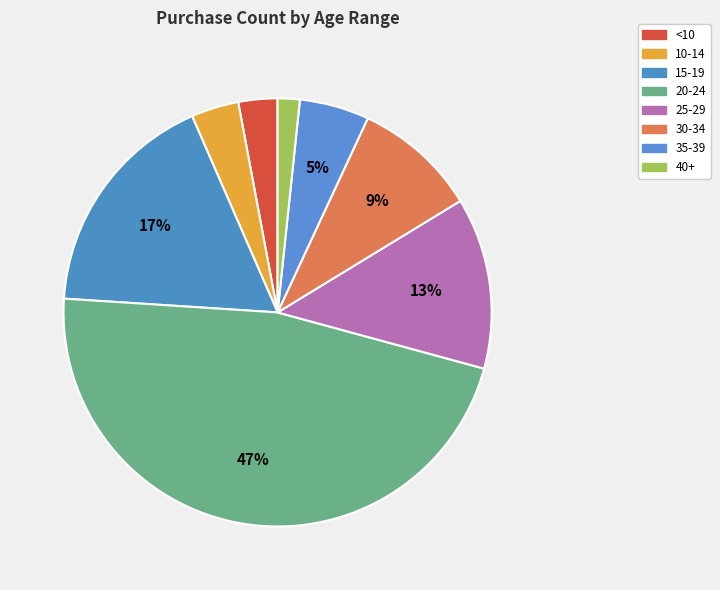

Which slice is the smallest?

40+